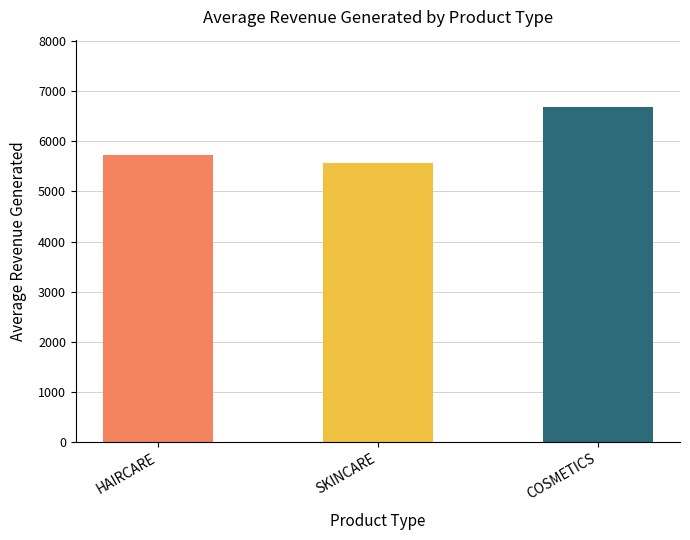

What is the greatest value displayed?

6687.3